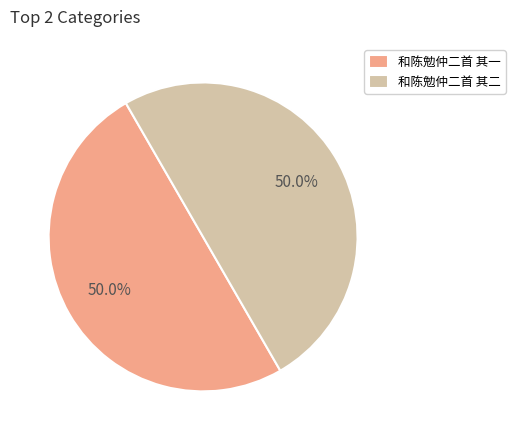

What is the ratio of the value at 和陈勉仲二首 其二 to the value at 和陈勉仲二首 其一?

1.0